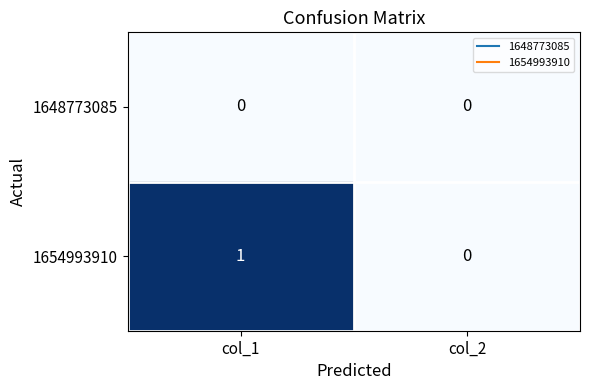

How many data points does each series have?

2